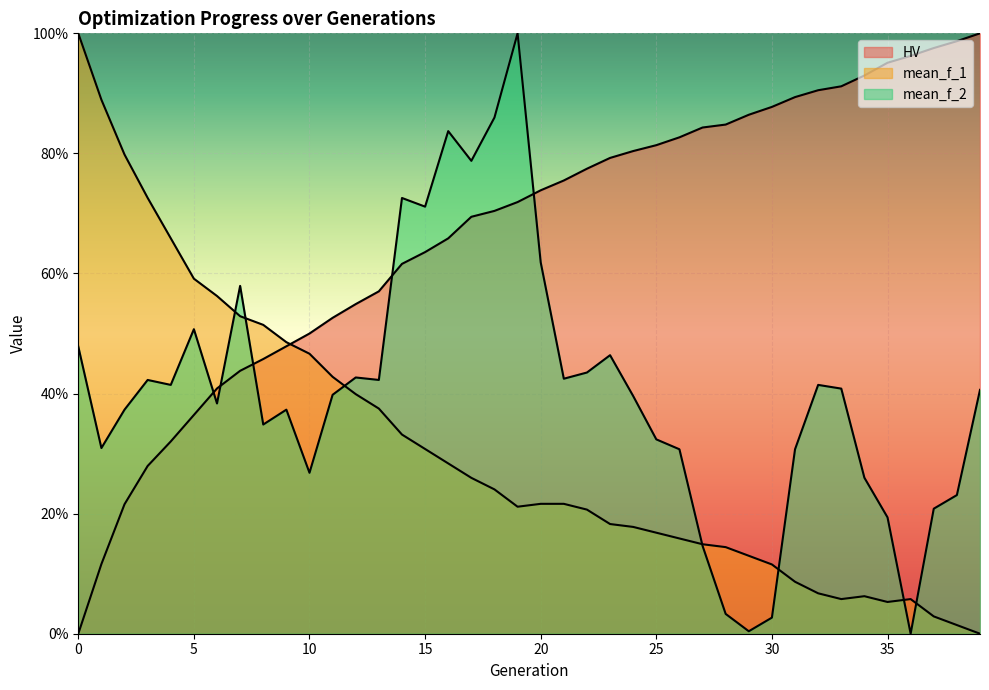

True or false: mean_f_1 has a value of 0.2 at 30.

False